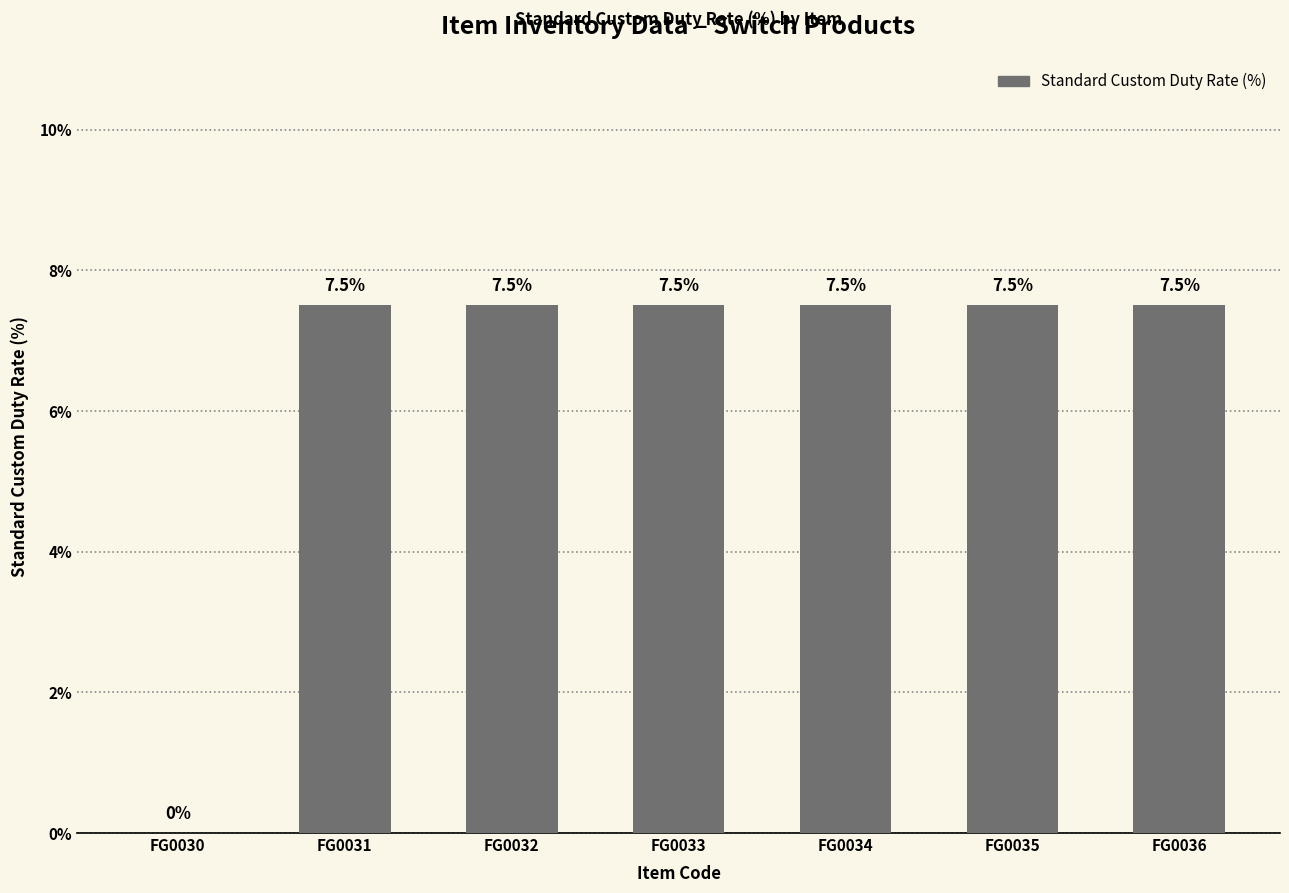

How many distinct data groups are displayed?

1